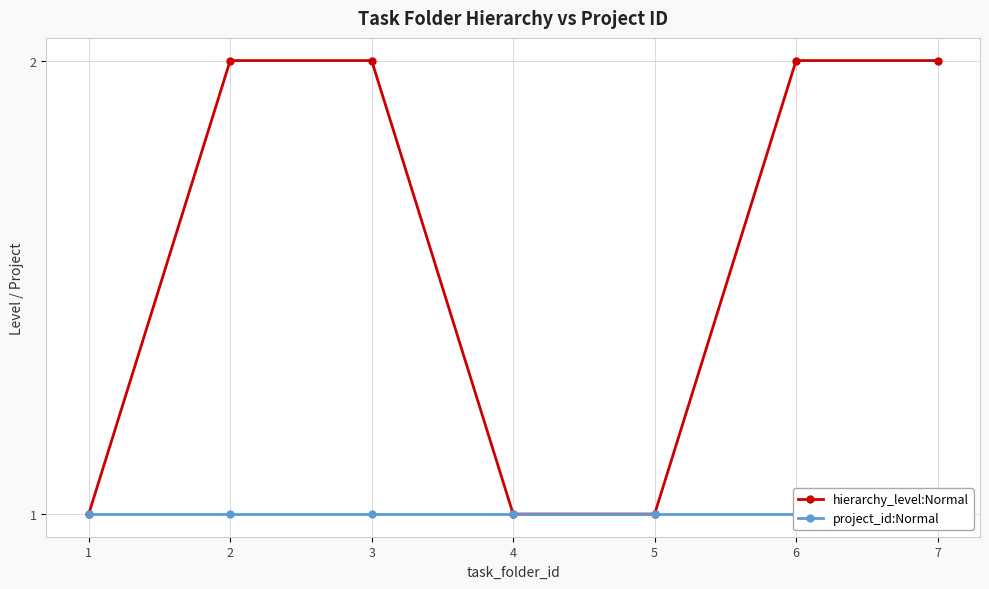

Does the chart display data point markers on the line(s)?

Yes